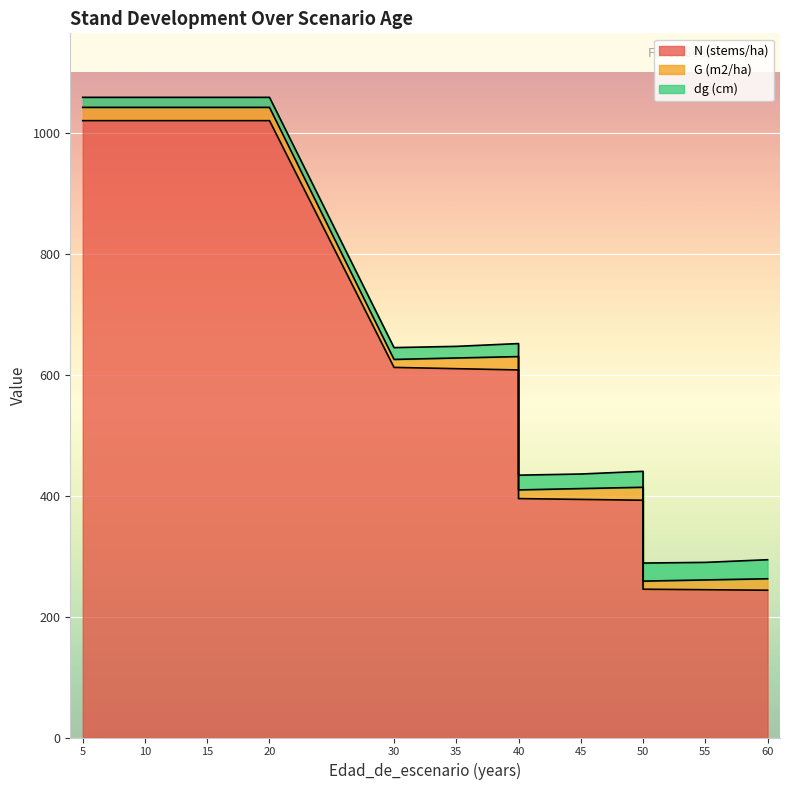

The G (m2/ha) series shows 14.4 at 40. True or false?

True